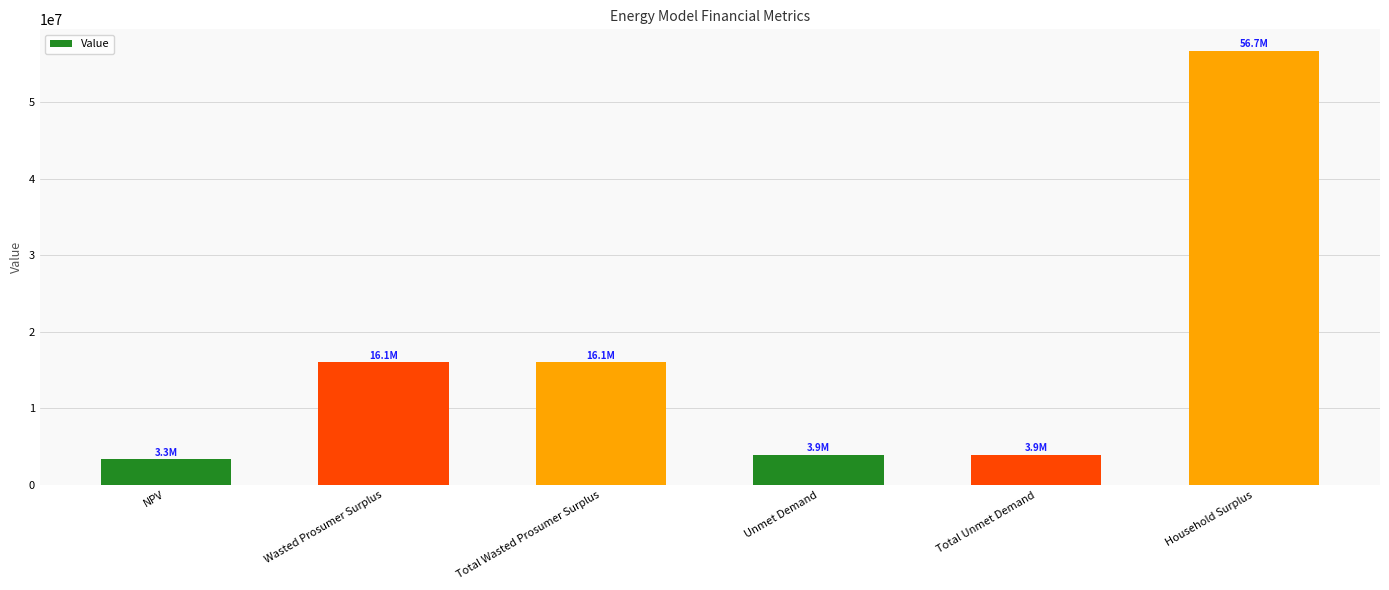

How many bars are there in total?

6